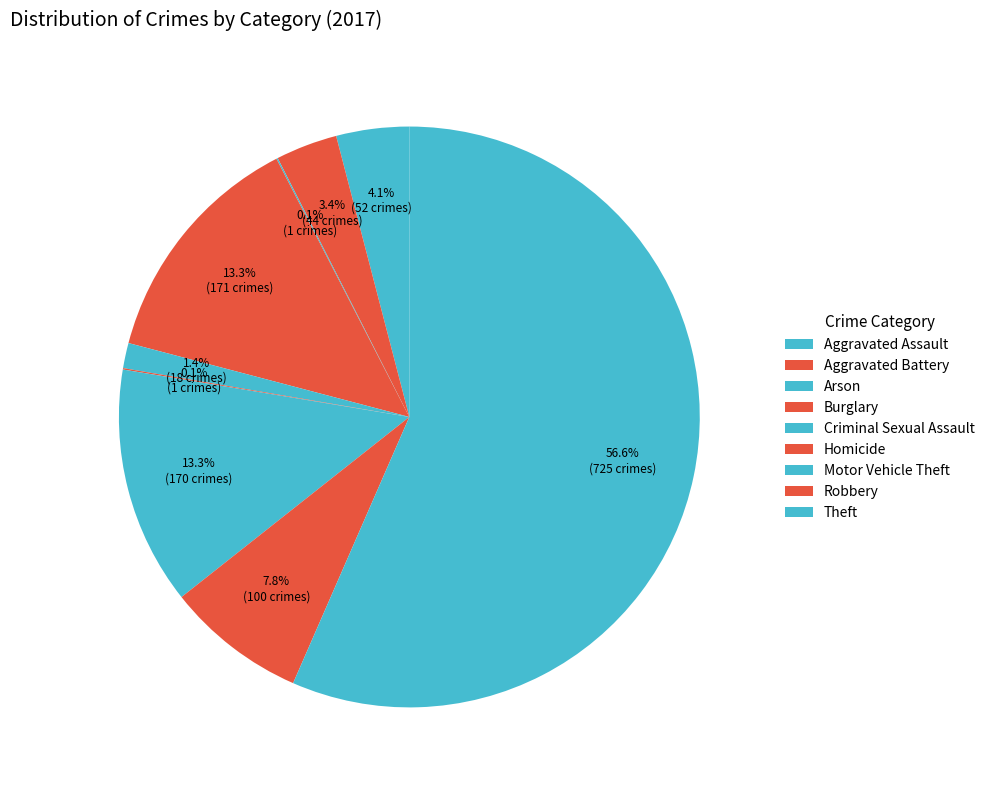

What is the majority slice?

Theft